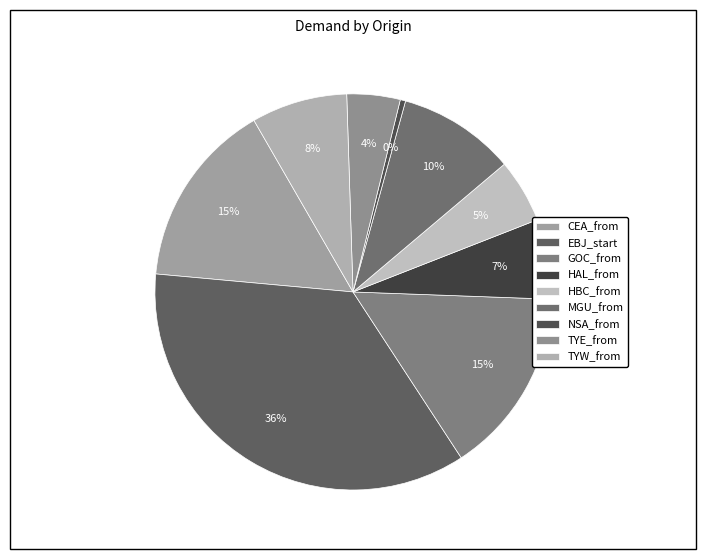

The NSA_from slice represents 1% of the pie. True or false?

False